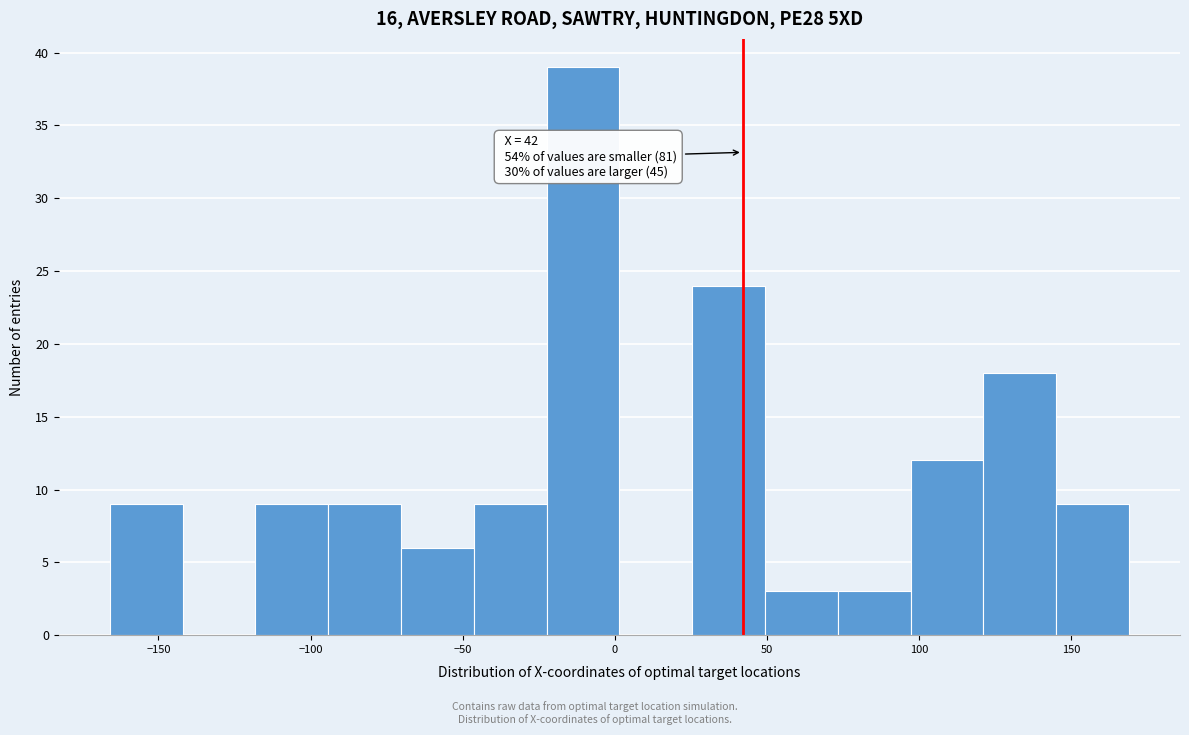

Which range on the x-axis has the tallest bar?

-20 to 0